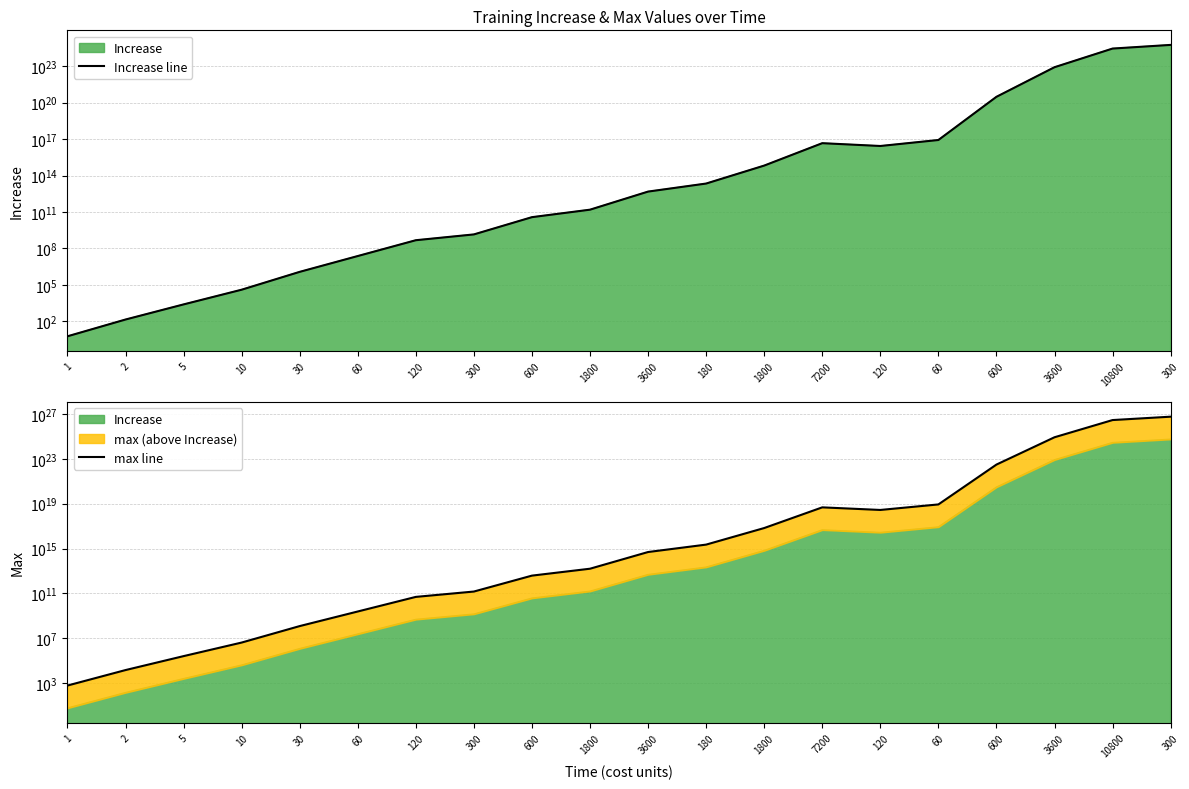

Read the max line value at 1800, to the nearest 100.

15912000000000